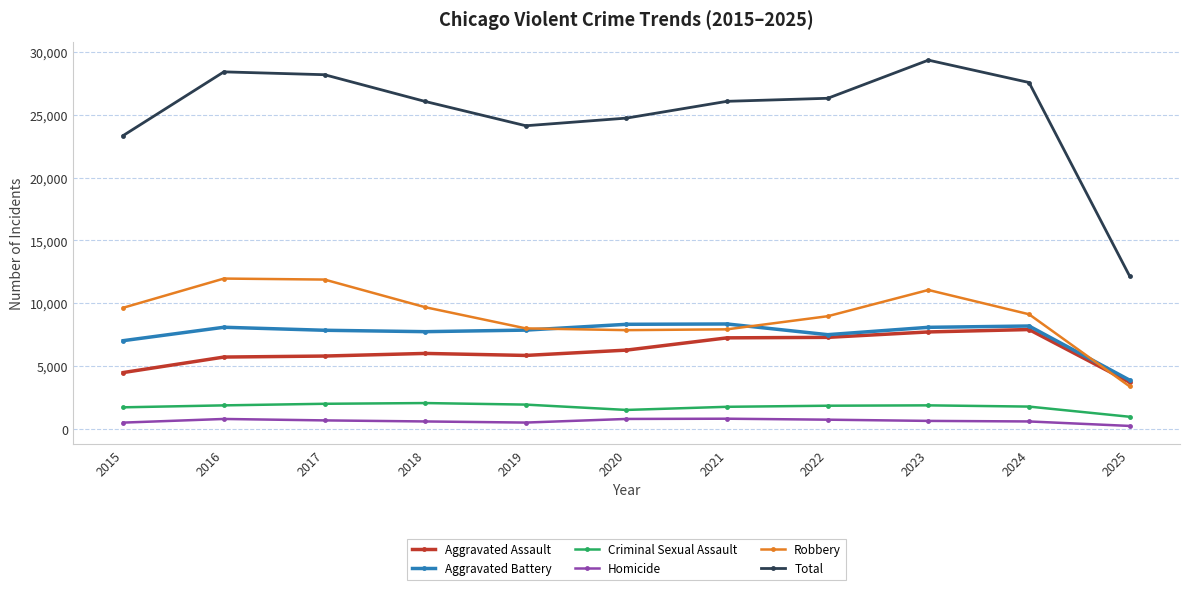

Between 2015 and 2025, which series saw the biggest shift?

Total